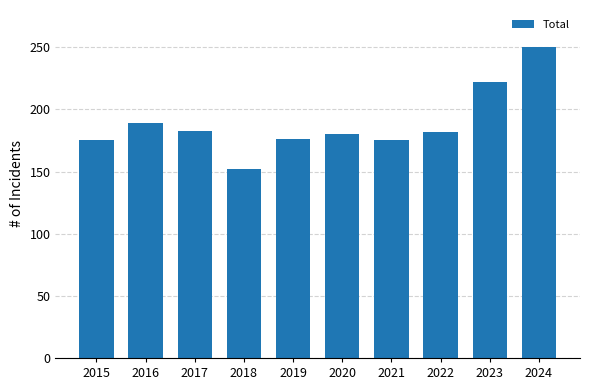

Between 2020 and 2019, which is larger?

2020